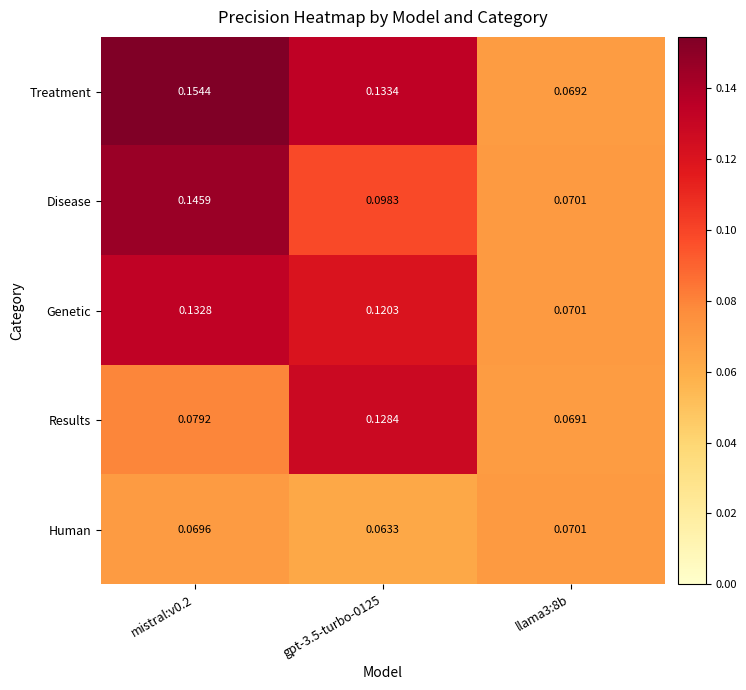

Which series has the widest spread of values?

Treatment